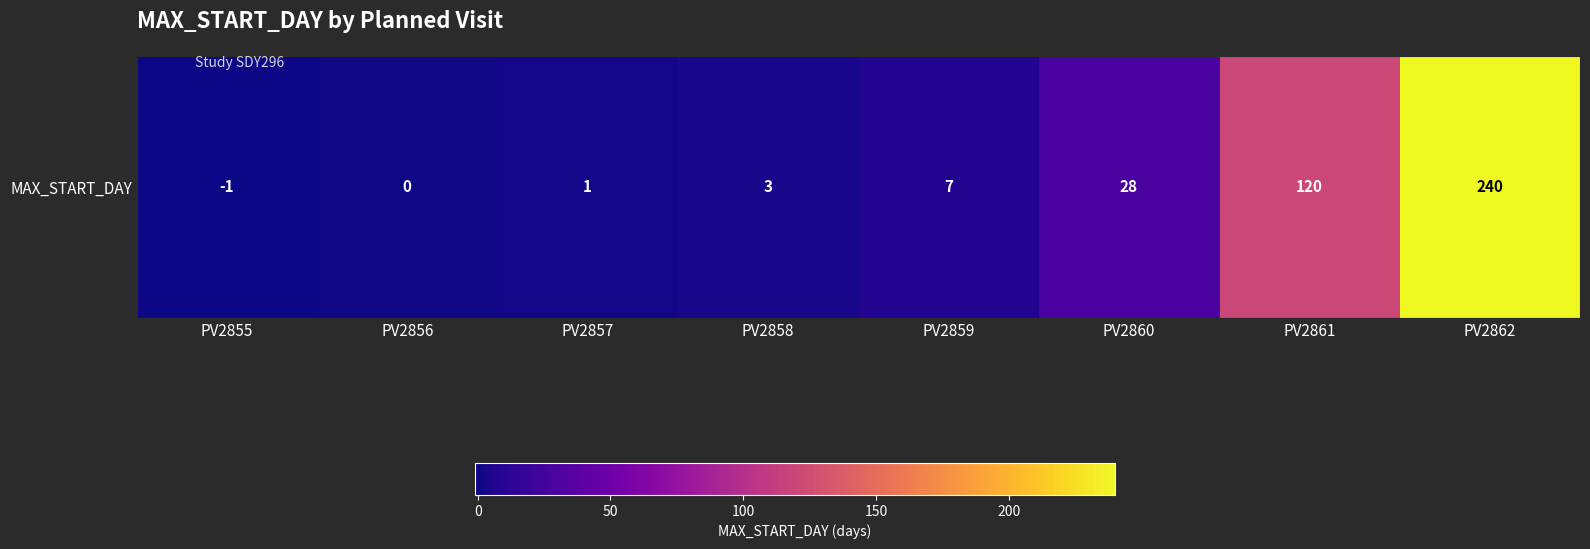

Which category has the lowest value across all series?

PV2855